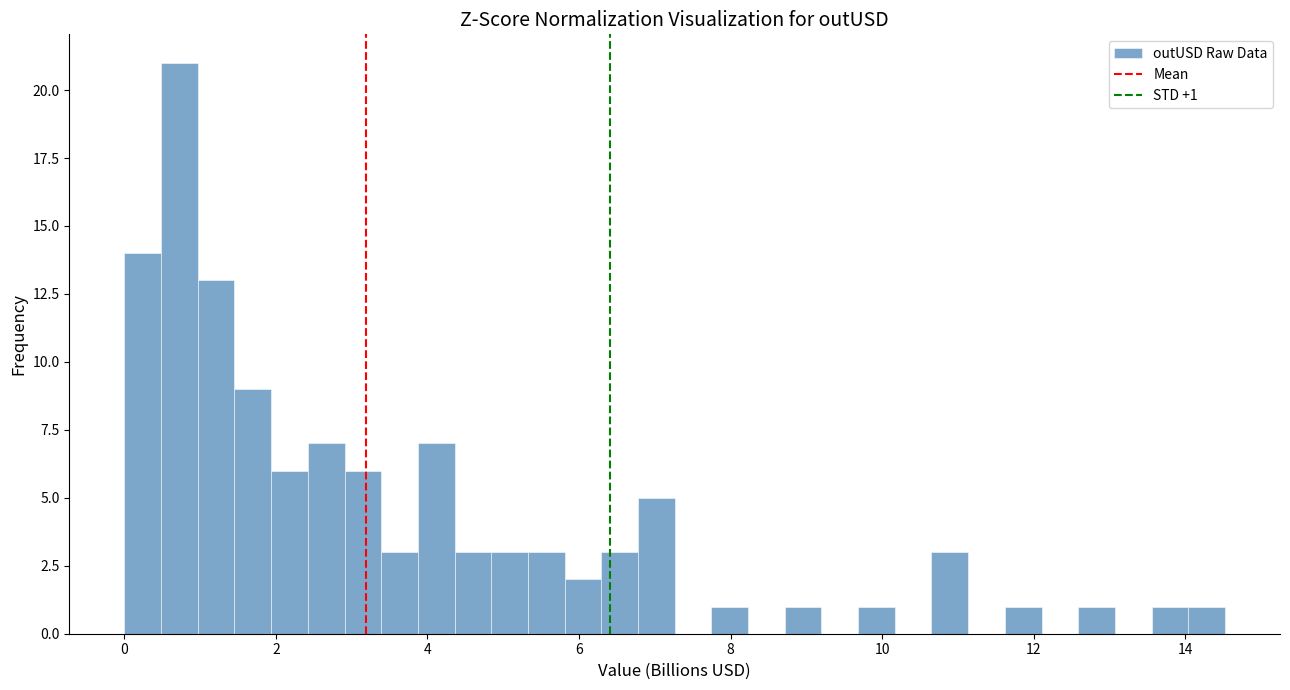

Around what value on the x-axis is the tallest bar? Give the approximate position of its centre, as read against the axis.

0.8